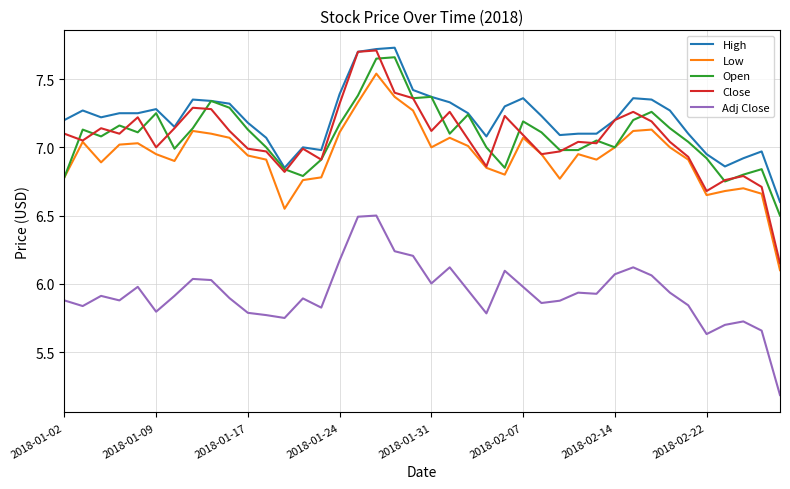

Which series has the largest total across all categories?

High